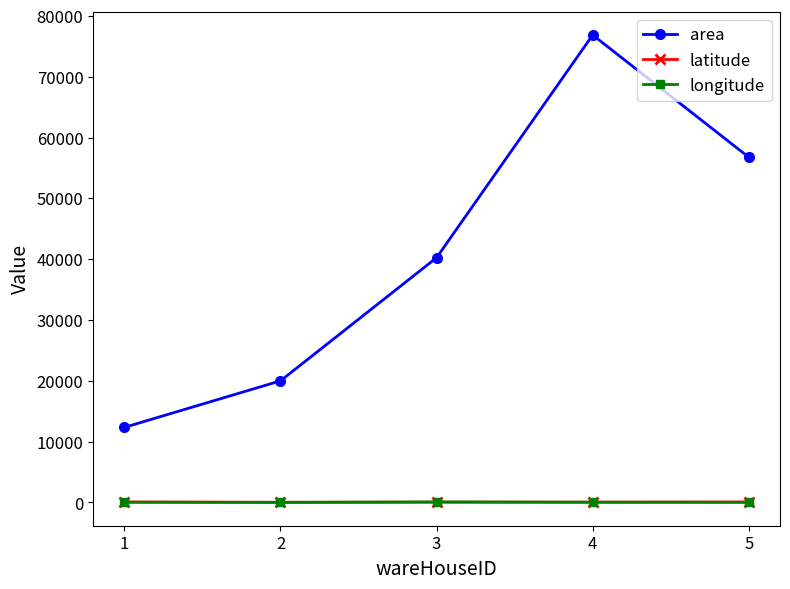

What is the difference between the latitude values at 5 and 1?

4.2